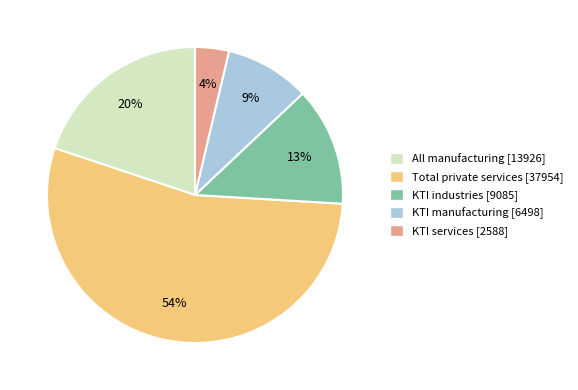

Which slice is the largest?

Total private services